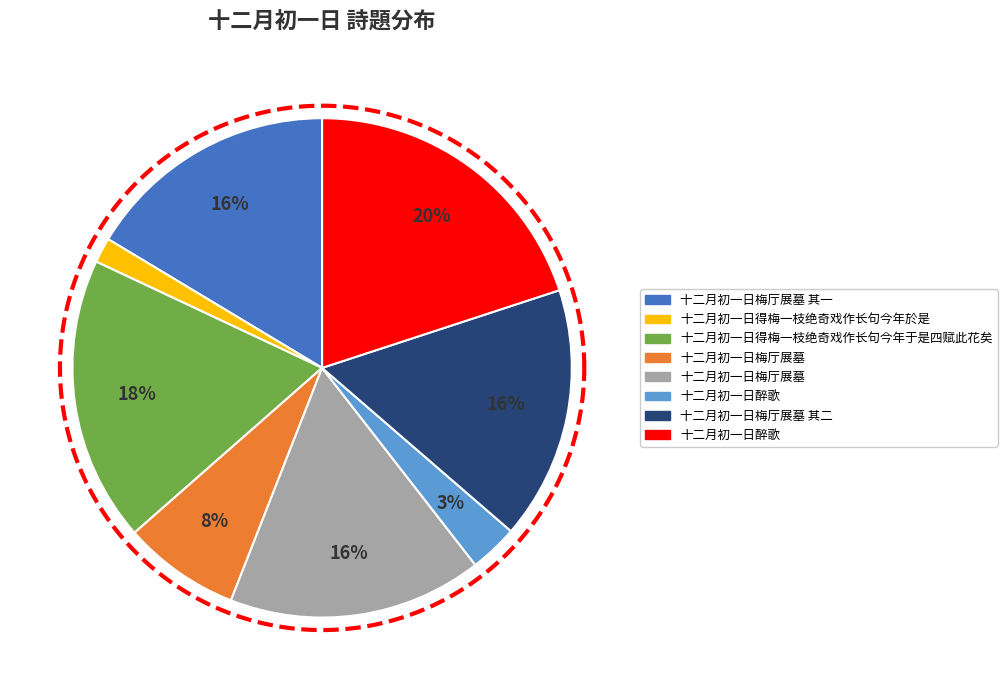

Does 十二月初一日醉歌 represent more than half of the total?

No